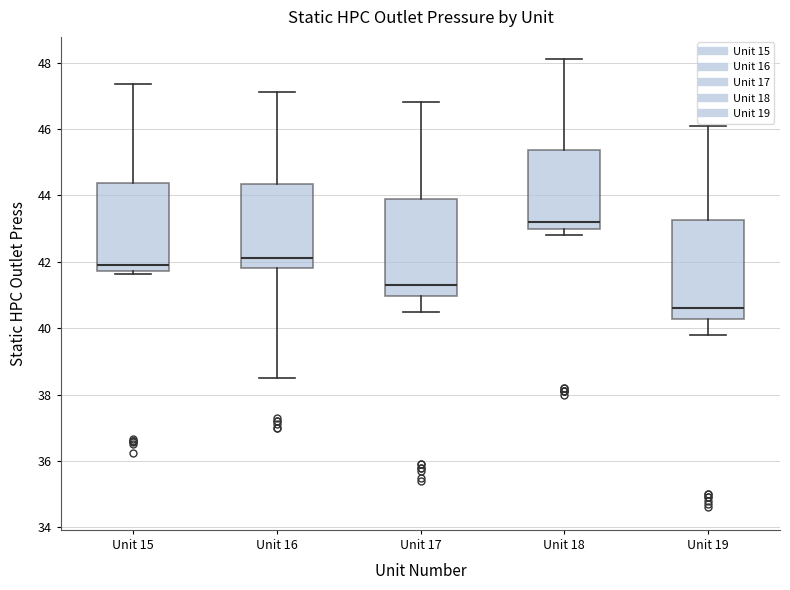

Which box's median line is the highest?

Unit 18